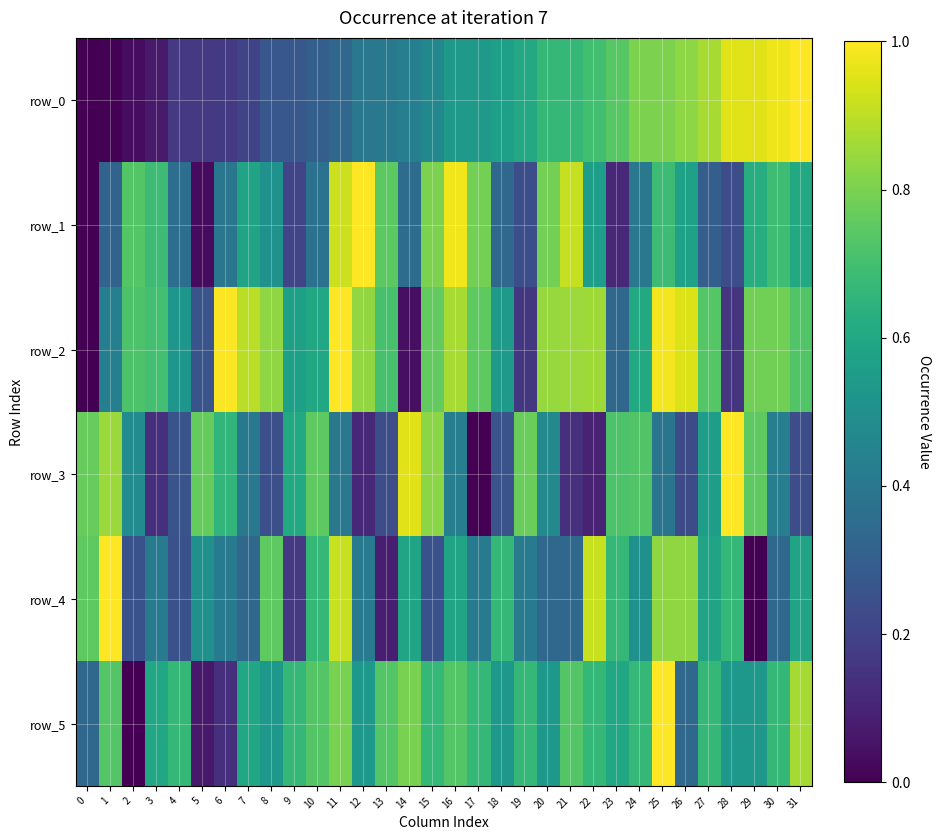

What is the total value across all series at 6?

2.8